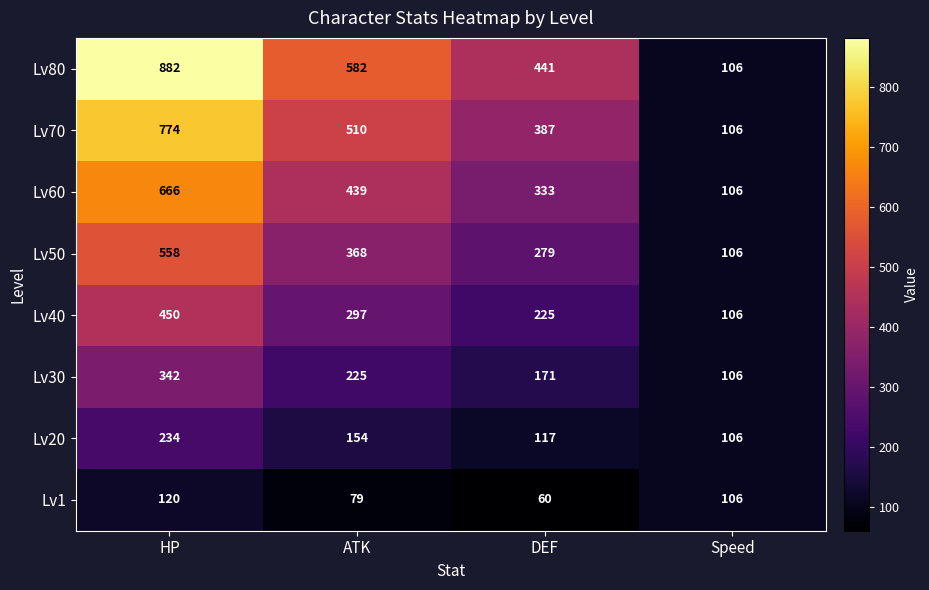

How many data points in Lv50 are less than 368?

2